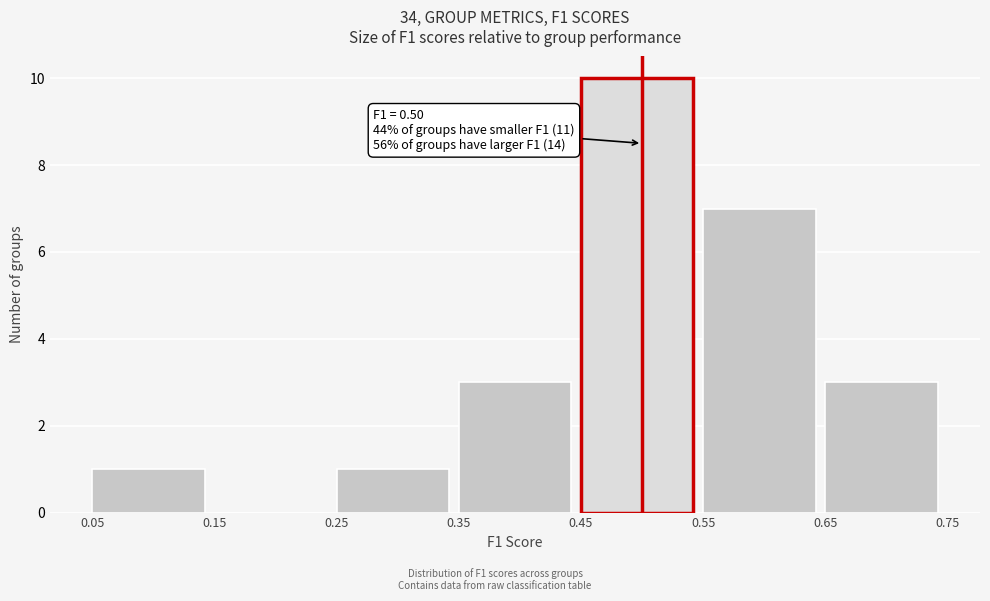

Over which range of the x-axis is the bar tallest?

0.45 to 0.55